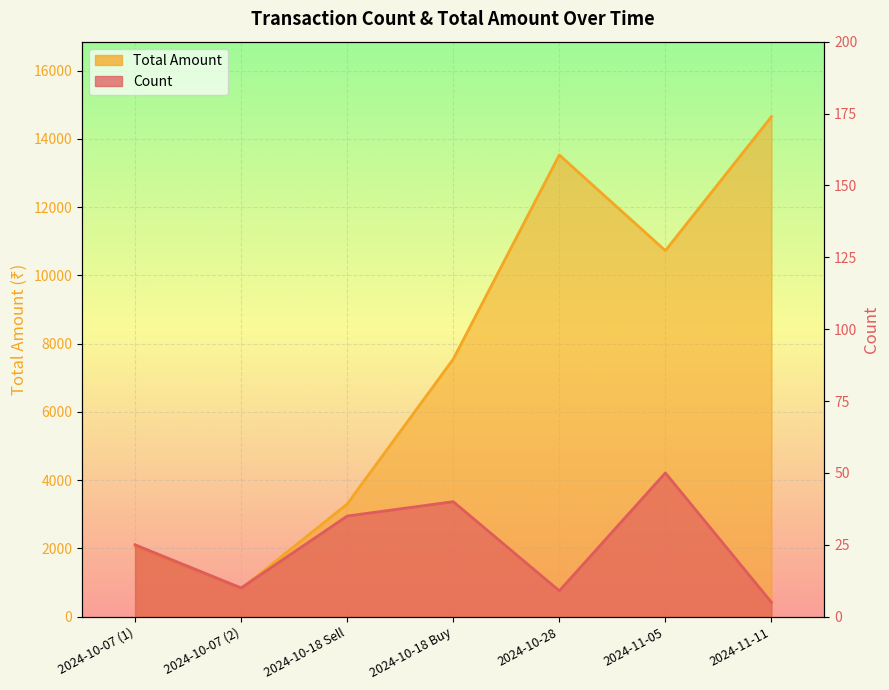

What is the maximum value shown in the chart?

14650.0